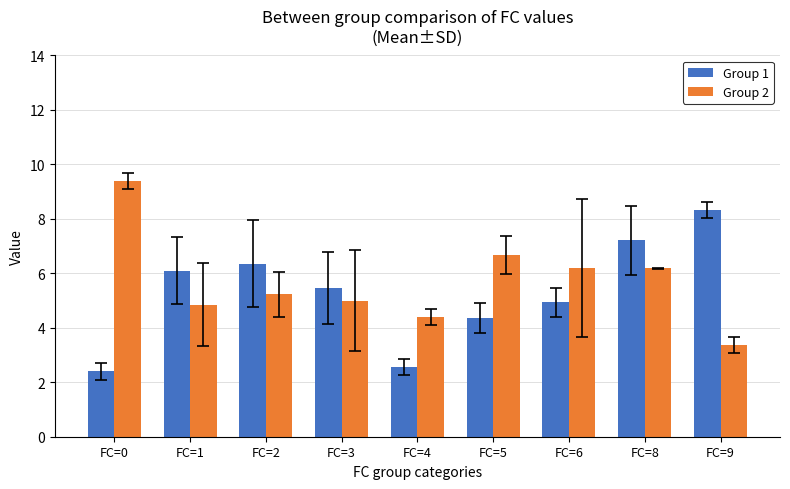

How many bars are there in total?

18